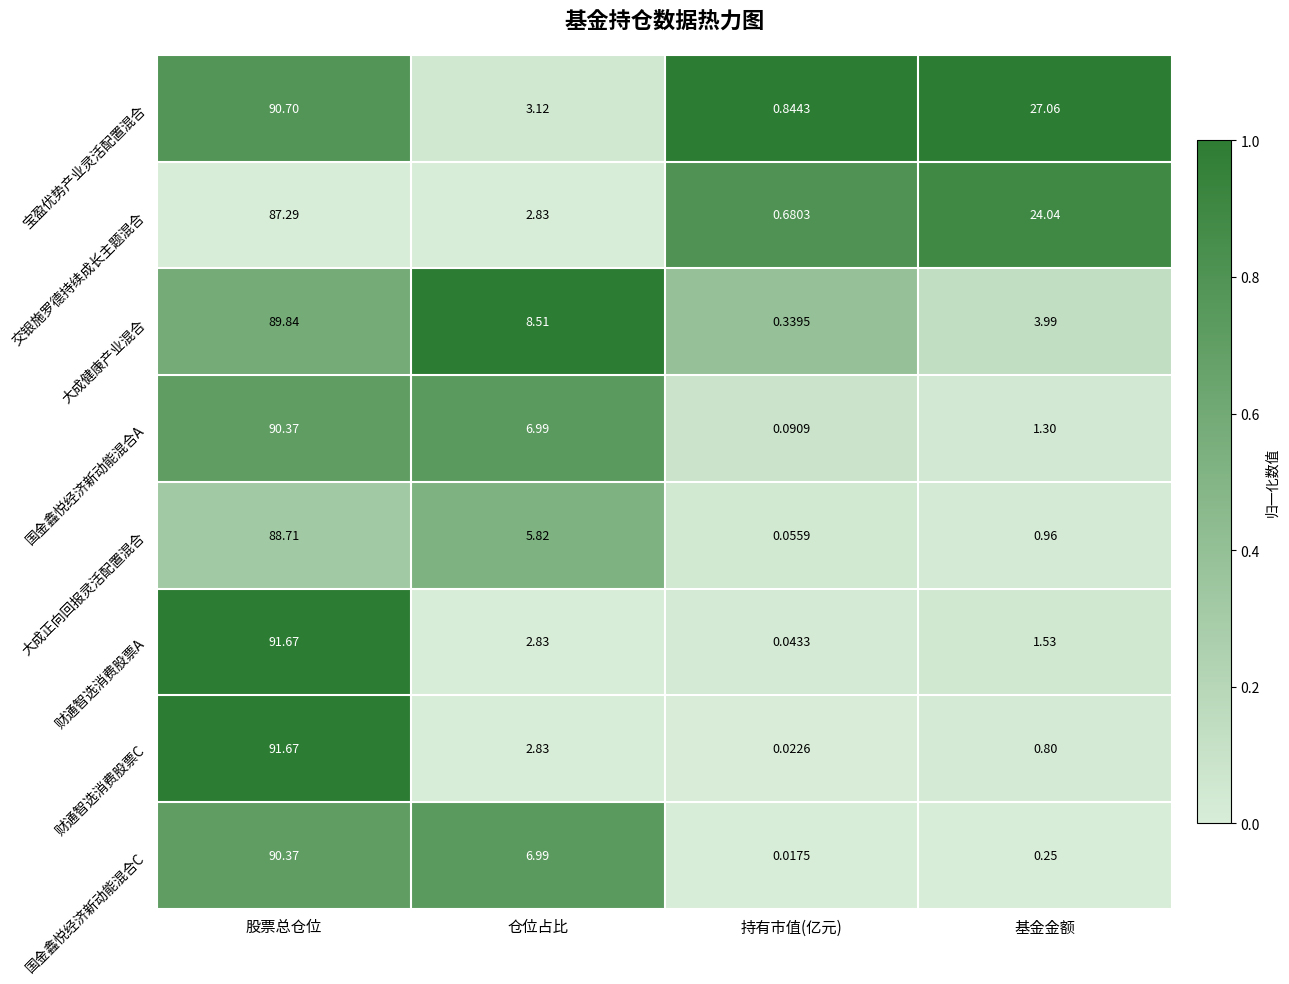

What is the spread (max minus min) of values at 基金金额?

26.8